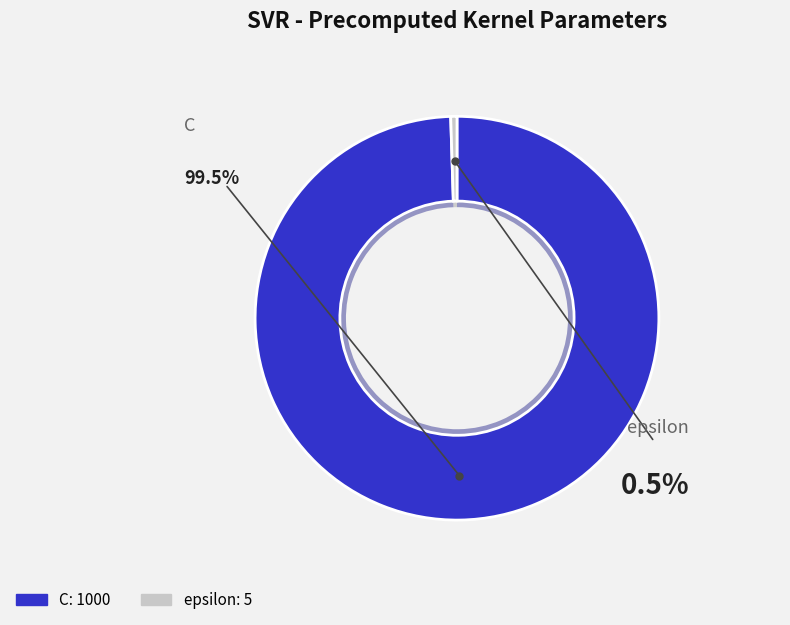

Which category has the biggest portion of the pie?

C